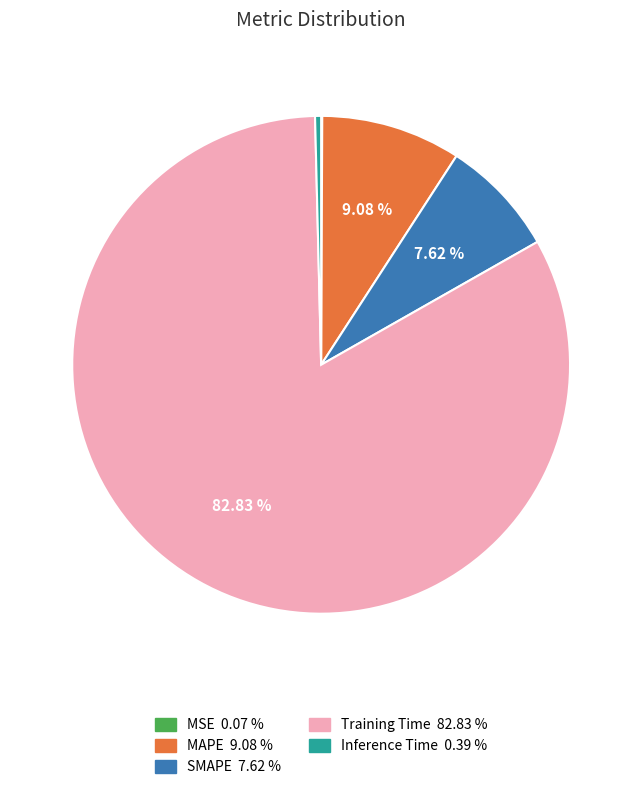

Which has a higher value, Inference Time or MAPE?

MAPE